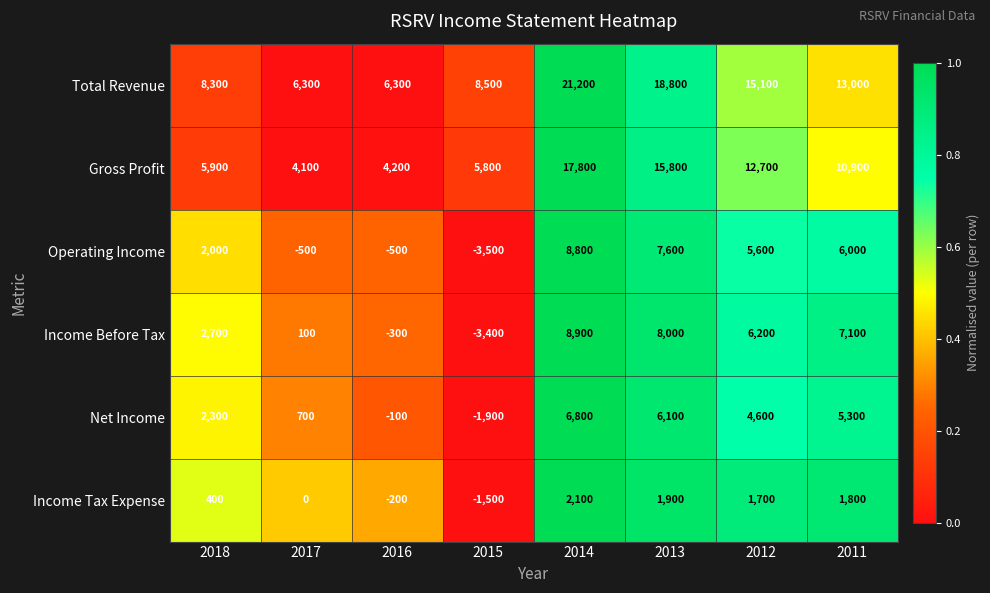

List the series in order of their peak value, highest first.

Total Revenue, Gross Profit, Income Before Tax, Operating Income, Net Income, Income Tax Expense